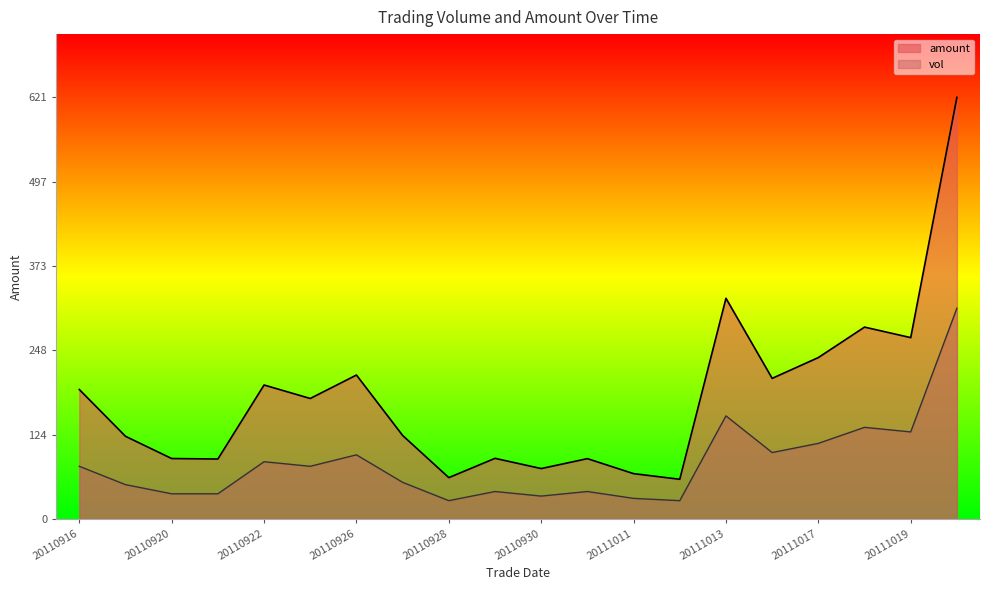

Reading left to right, what are all the values shown in this chart?

amount: 190.7	121.8	89.1	88.4	197.4	177.6	212.1	123.1	61.0	89.4	74.3	88.9	66.8	58.5	325.1	207.2	237.8	282.7	267.2	621.1
vol: 77.6	50.6	37.1	37.1	84.4	77.6	94.5	54.0	27.0	40.5	33.8	40.5	30.4	27.0	151.9	97.9	111.4	135.0	128.3	310.5